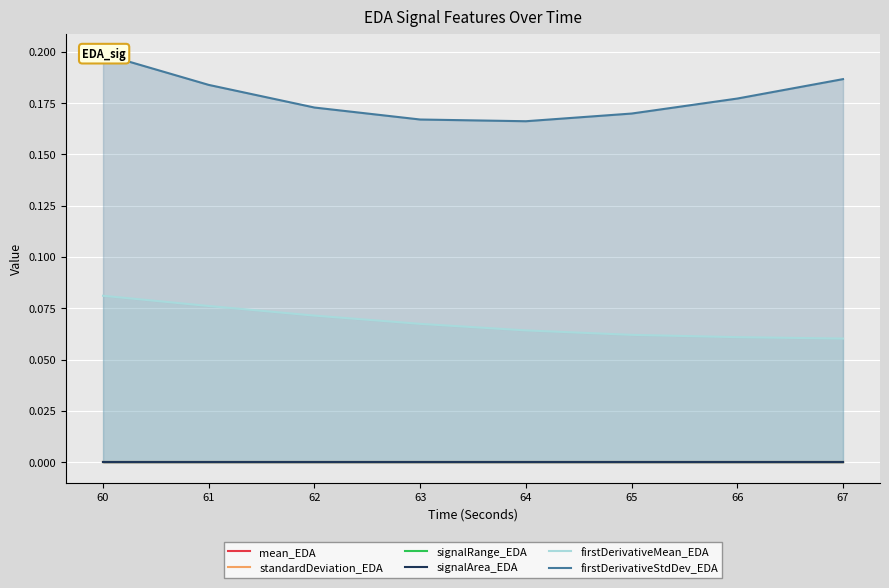

Which category has the highest value in the signalArea_EDA series?

67